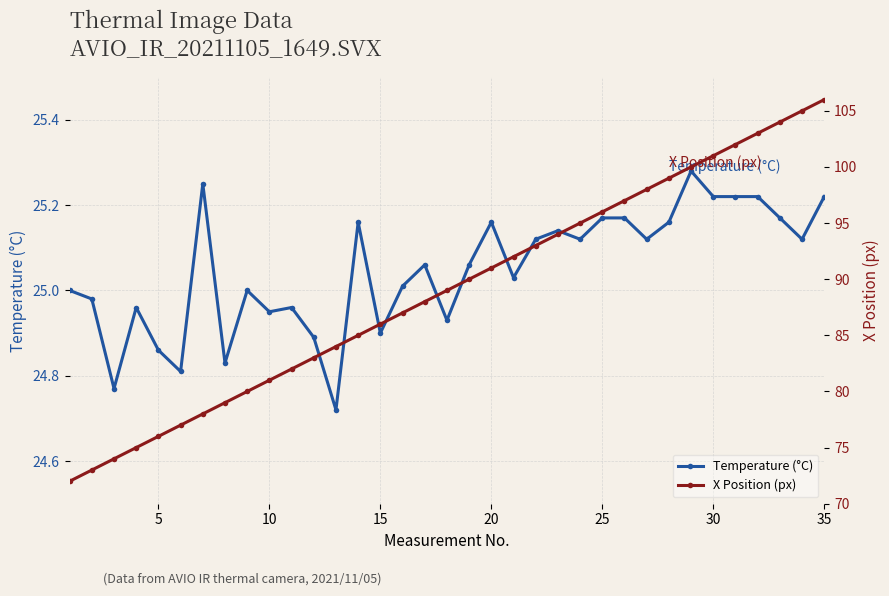

True or false: Temperature (°C) has more than 2 points higher than both neighbors.

True